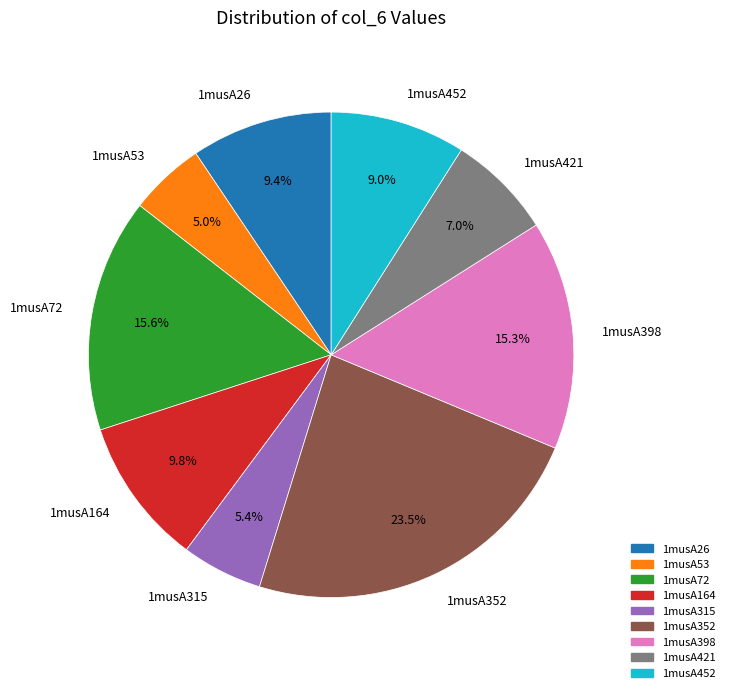

How many slices are in this pie chart?

9